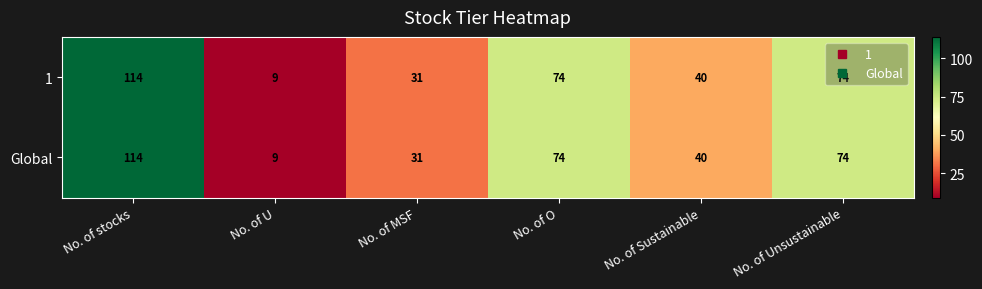

What is the total value across all series at No. of Unsustainable?

148